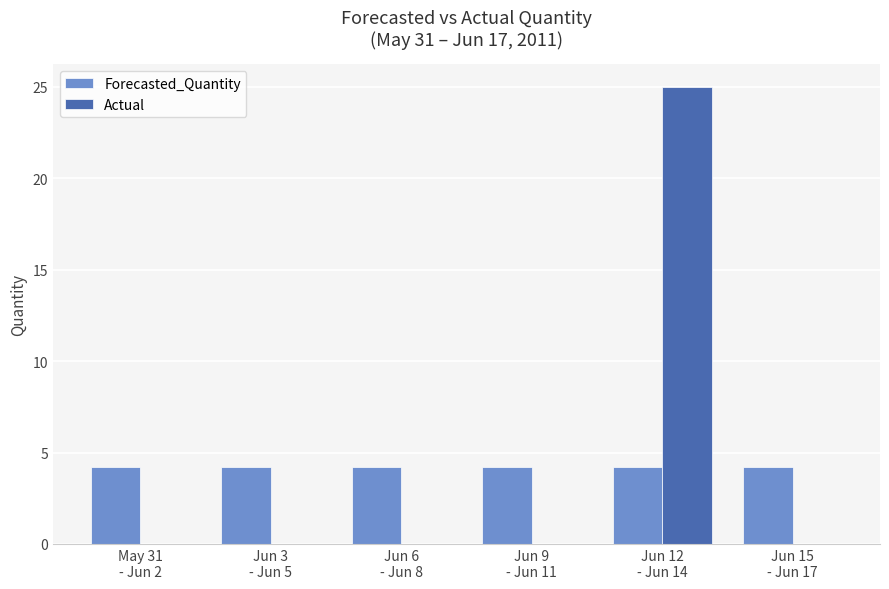

At which category is the sum across all series the highest?

Jun 12
- Jun 14